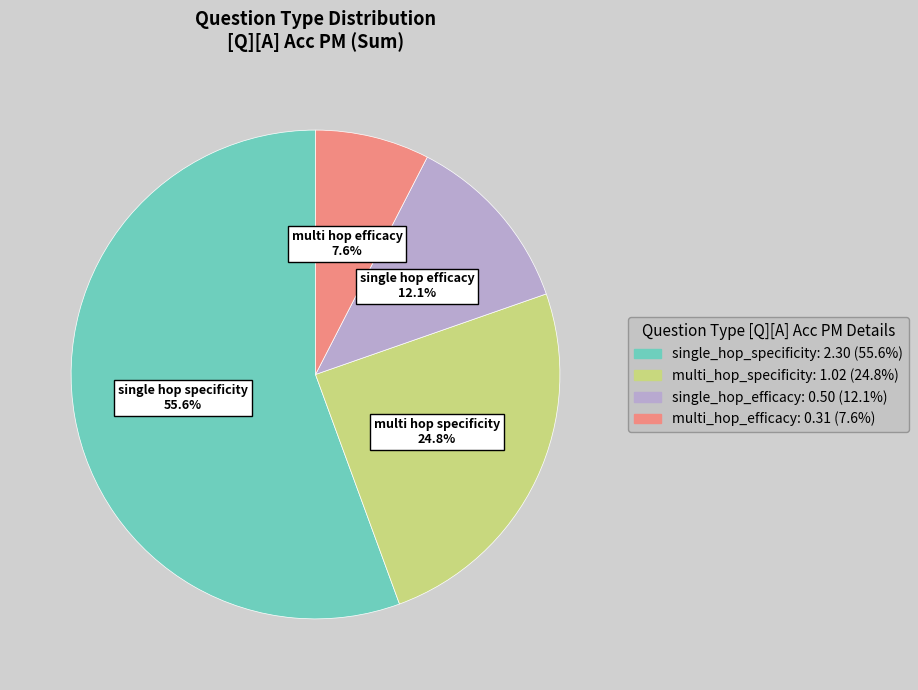

Count the number of slices in the pie.

4